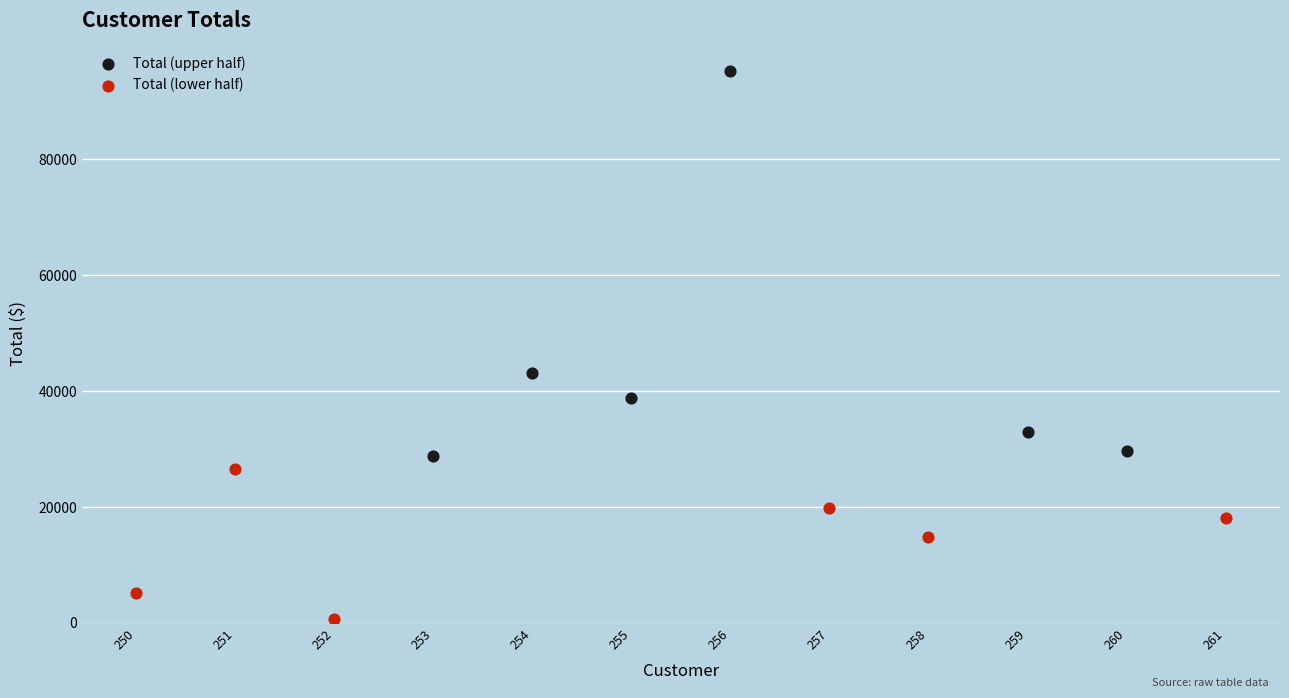

Which series reaches the maximum Y coordinate?

Total (upper half)